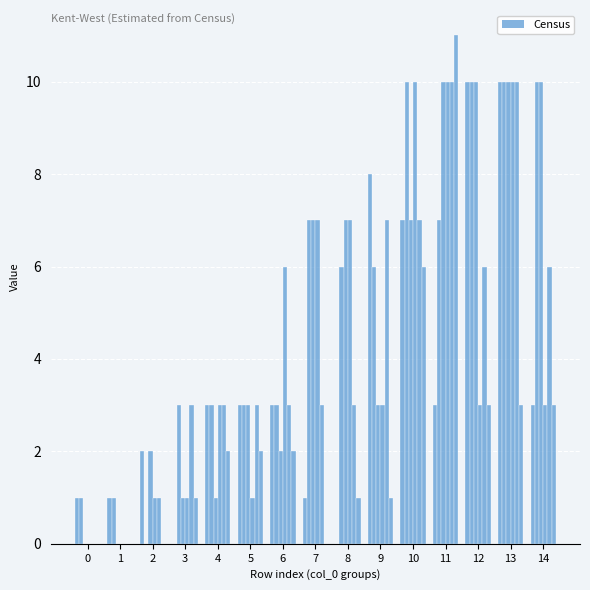

How many groups of bars are there?

15